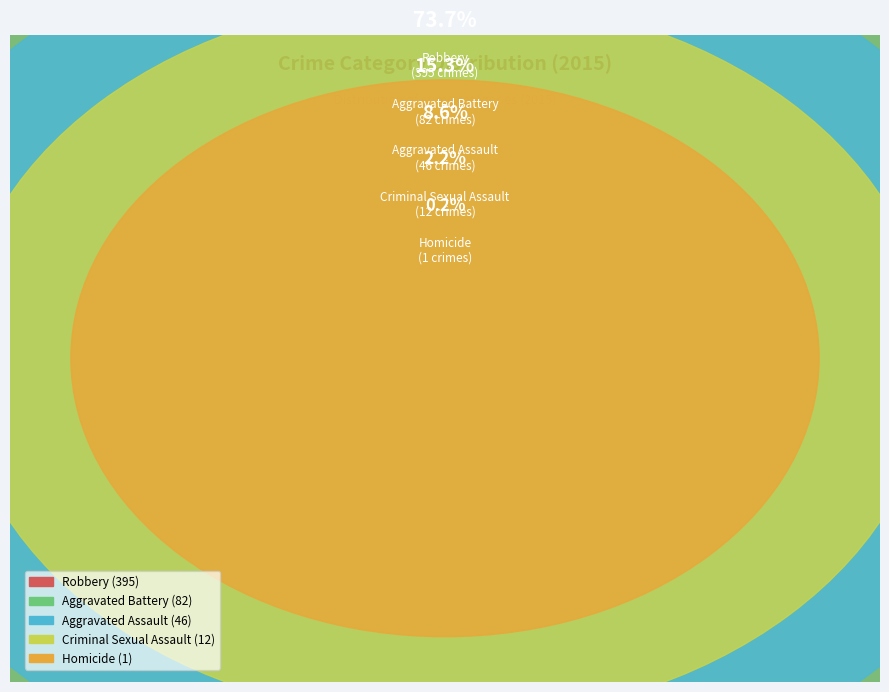

How many slices are in this pie chart?

5